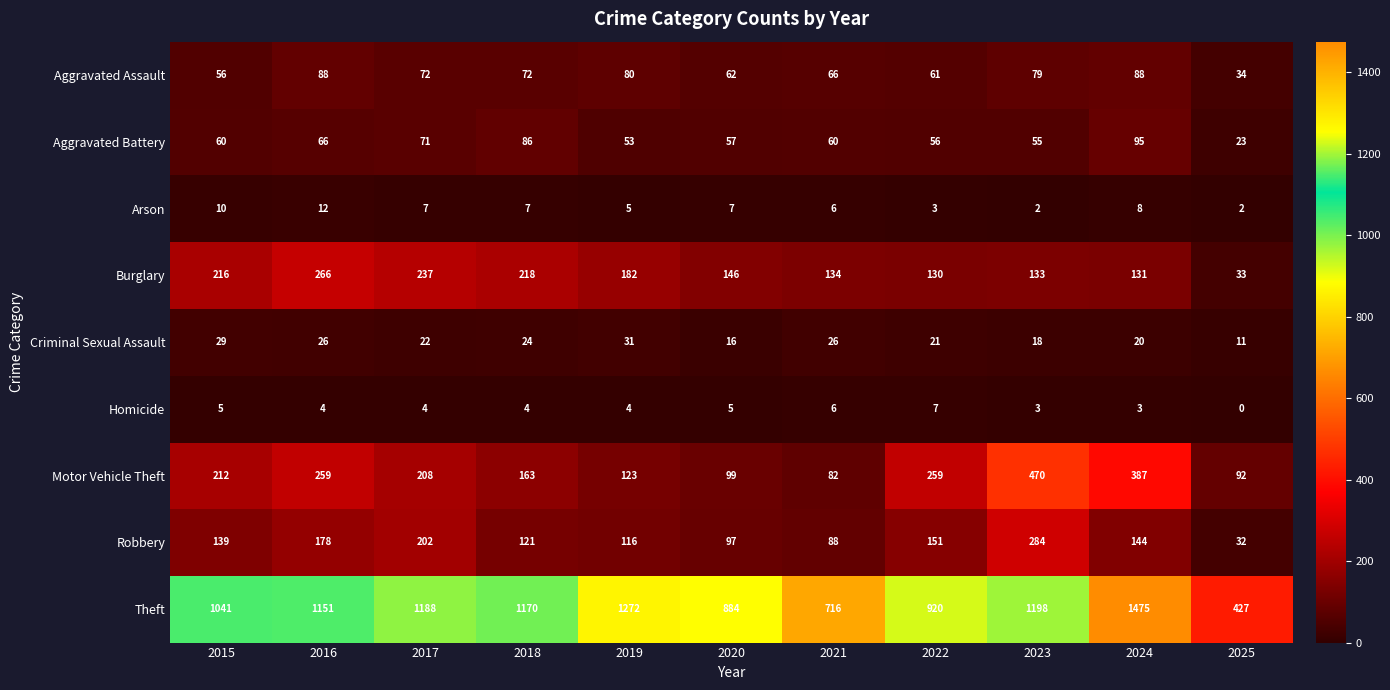

Read the Arson value at 2016.

12